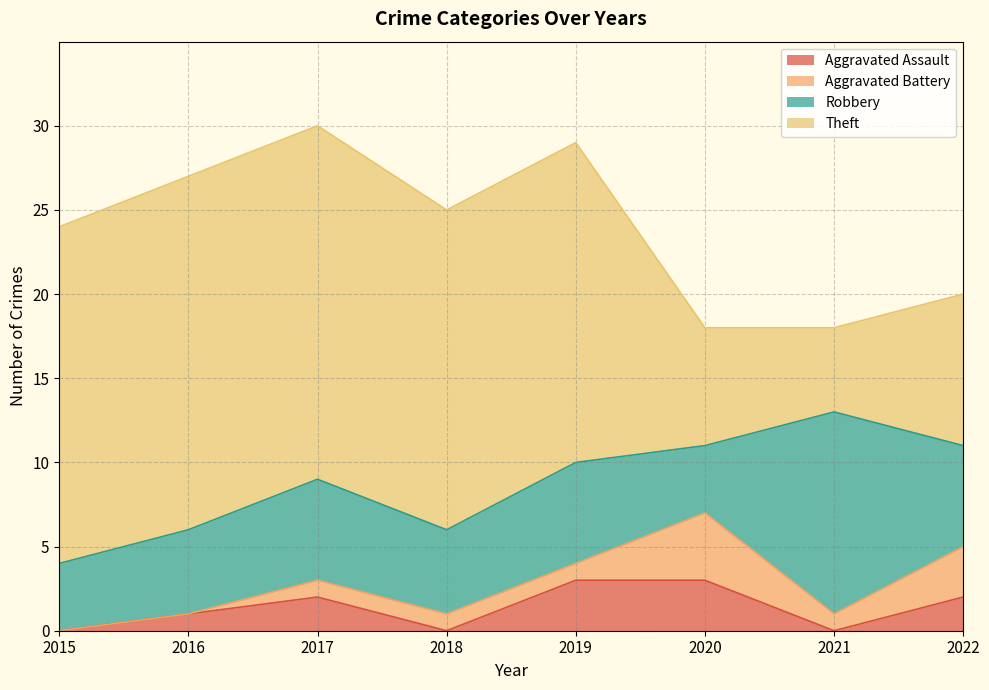

What is the value of the Aggravated Assault point at the 3rd from the left?

2